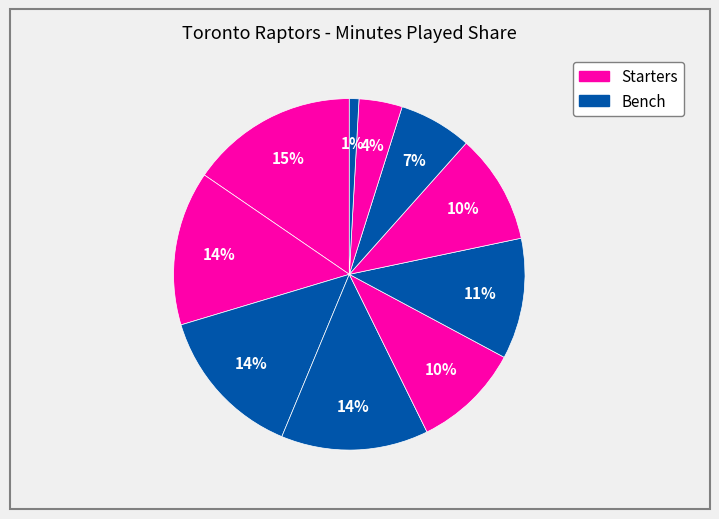

To the nearest percent, what is the difference between the largest and smallest slice percentages?

15%